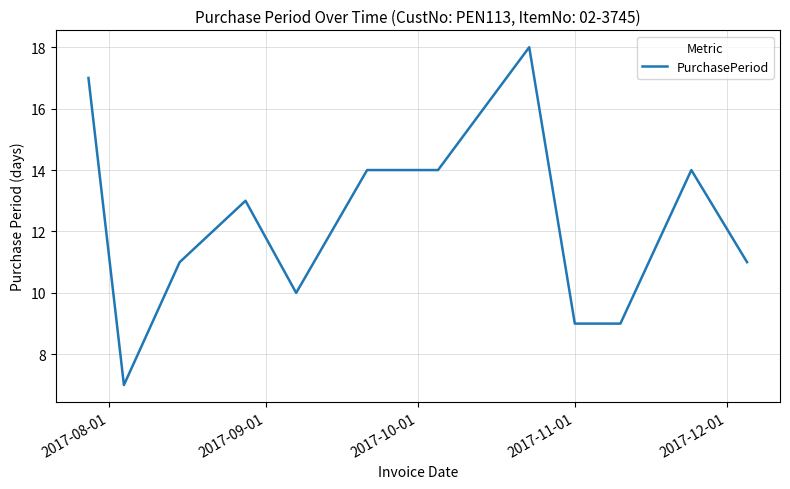

What is the minimum value shown in the chart?

7